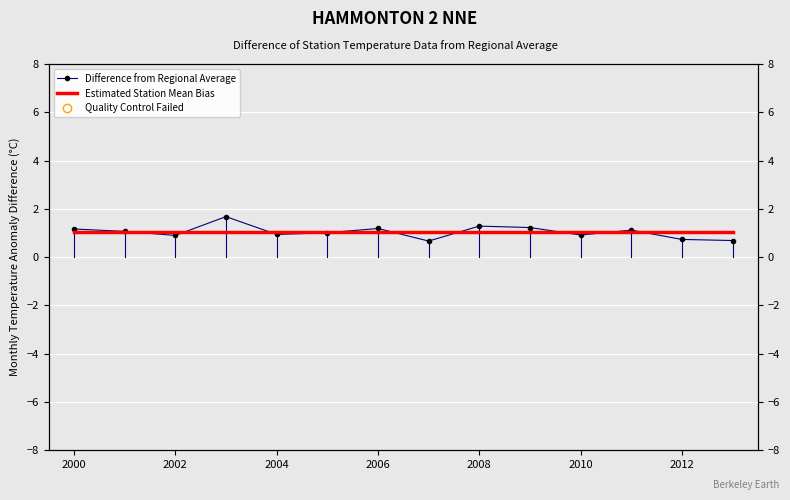

True or false: the data shows 0.5 at 2001-01-15.

False